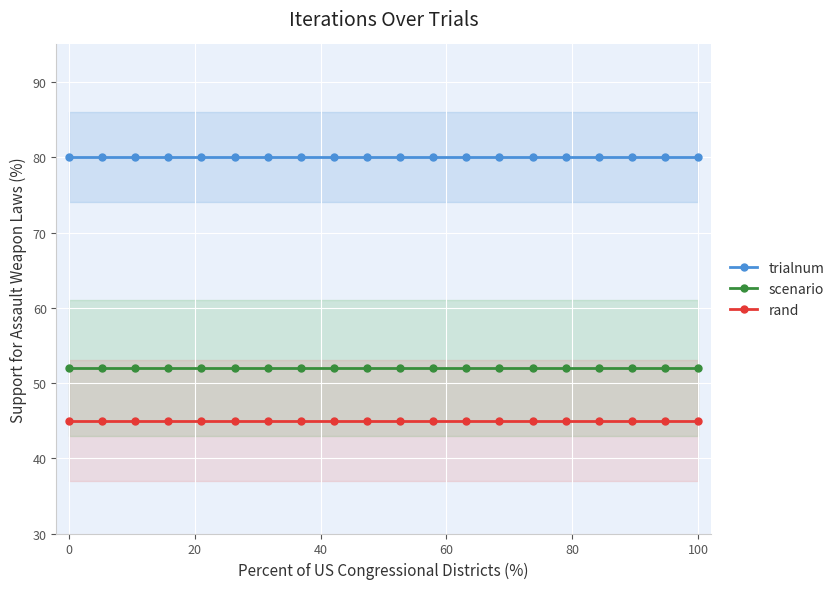

How many lines are shown in the chart?

3